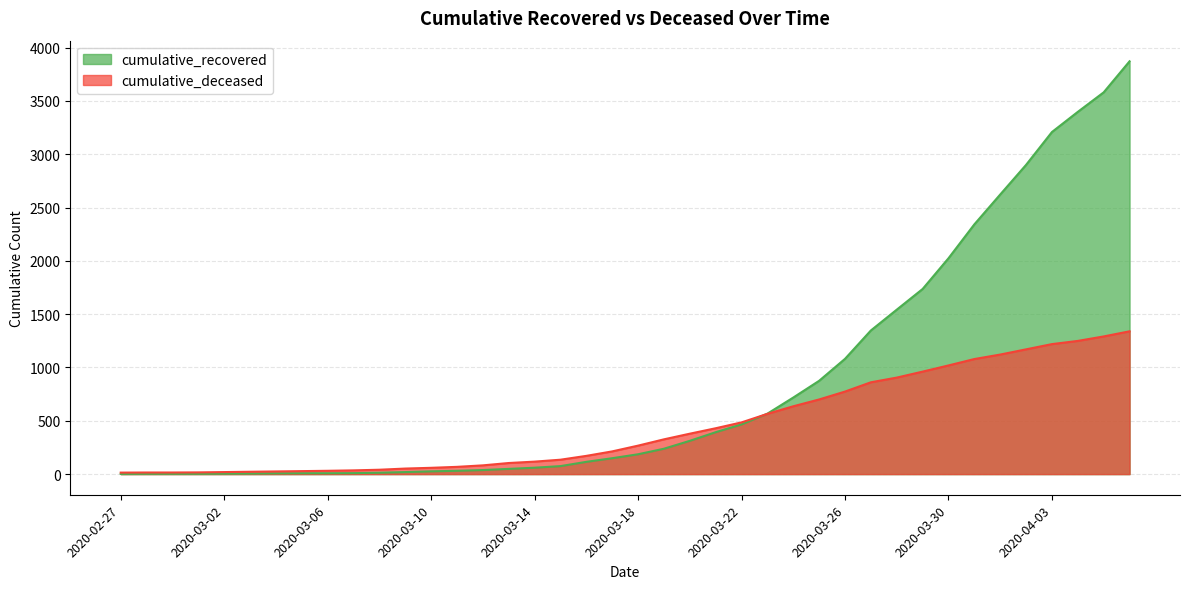

How many data points in cumulative_recovered are above 186?

19